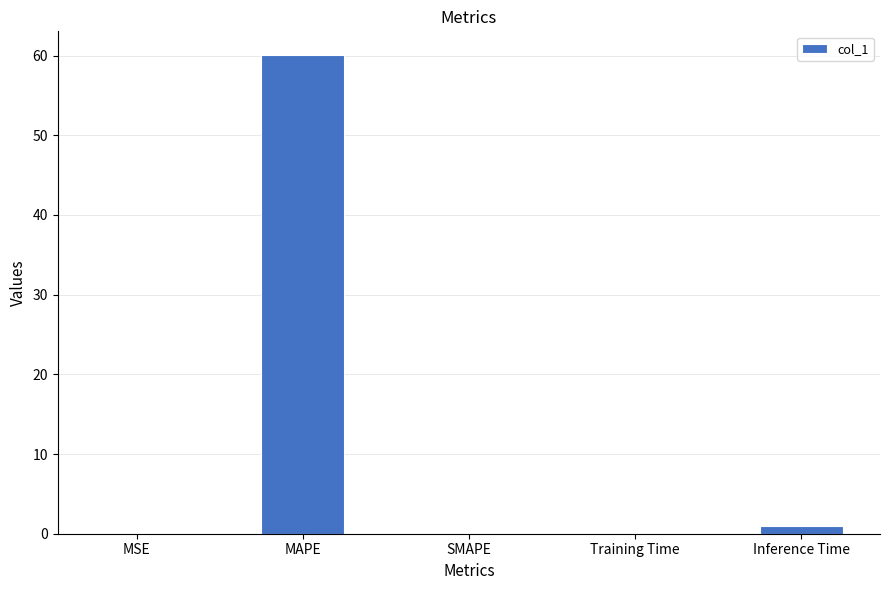

At which label is the value closest to 30?

Inference Time